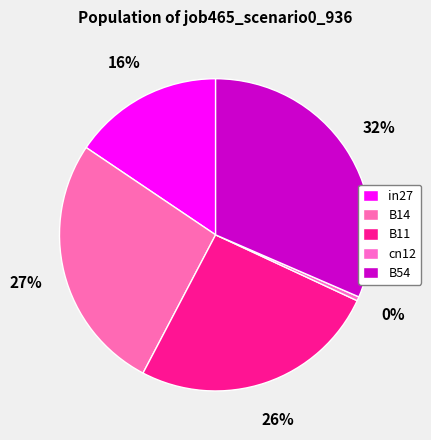

What percentage do in27 and B11 together represent?

41.3%